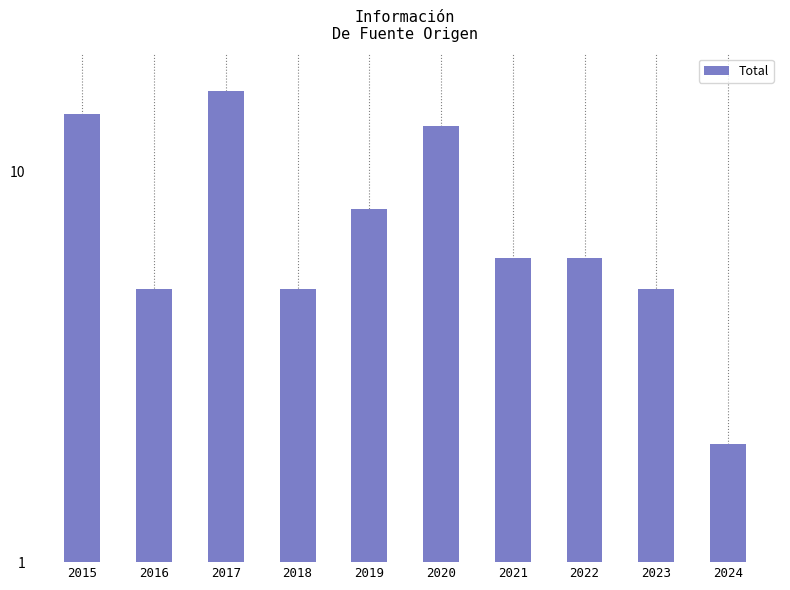

Between 2020 and 2018, which is larger?

2020